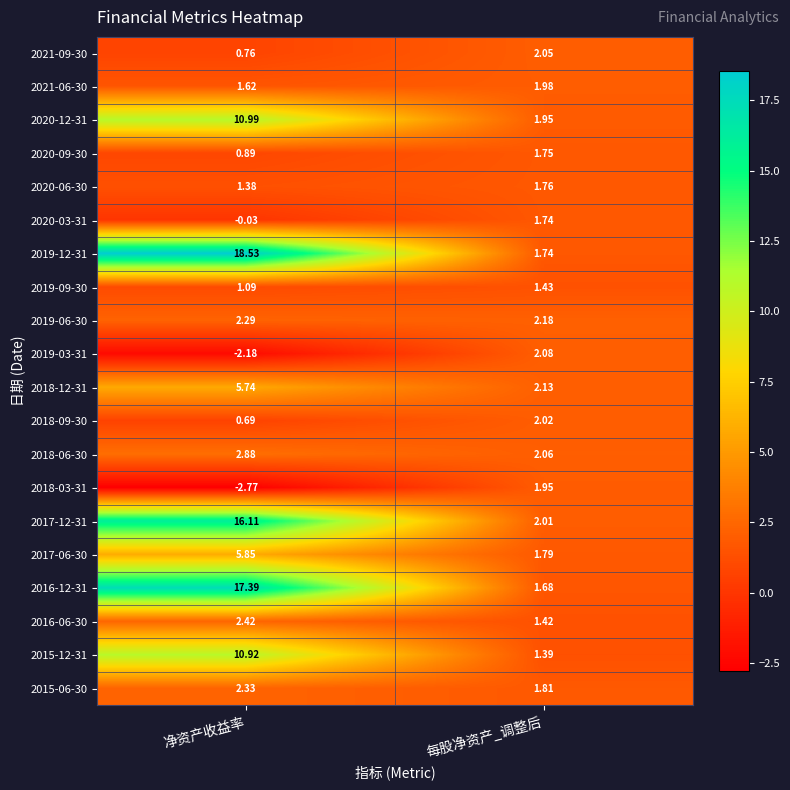

At which category is the sum across all series the highest?

净资产收益率